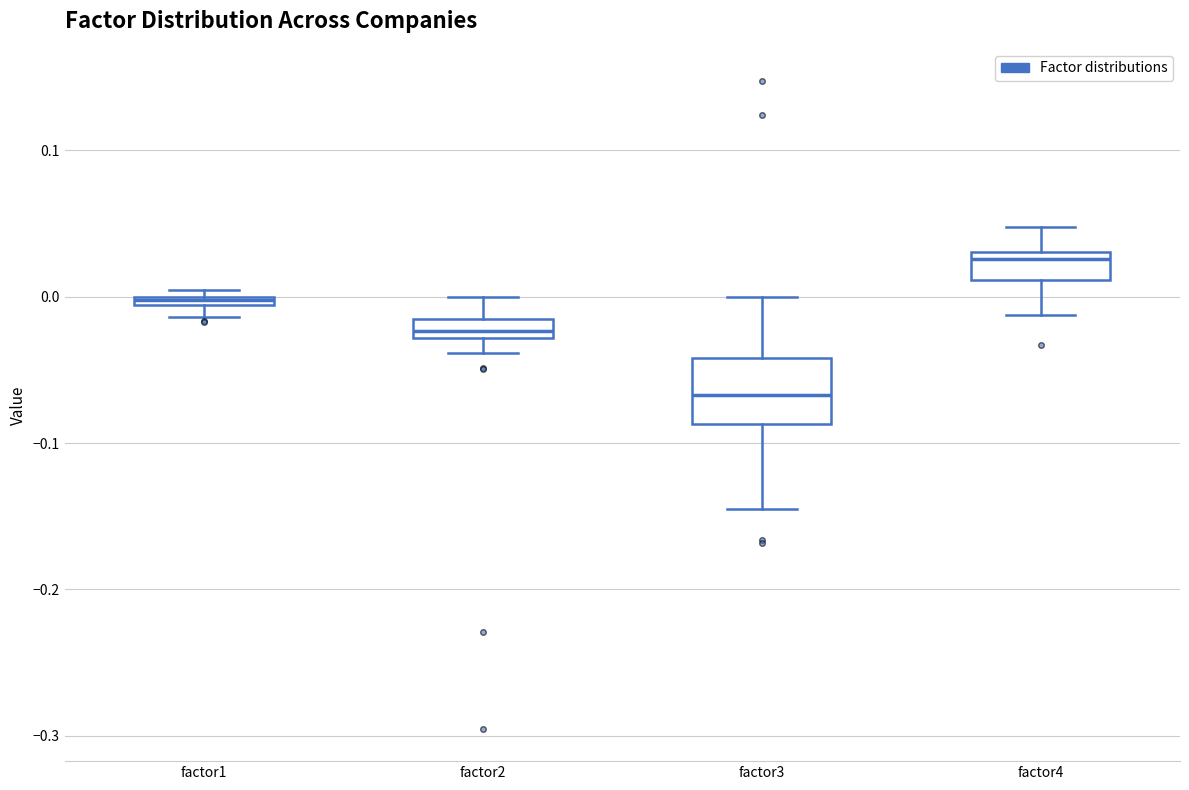

Which box is the tallest, from its lower edge to its upper edge?

factor3